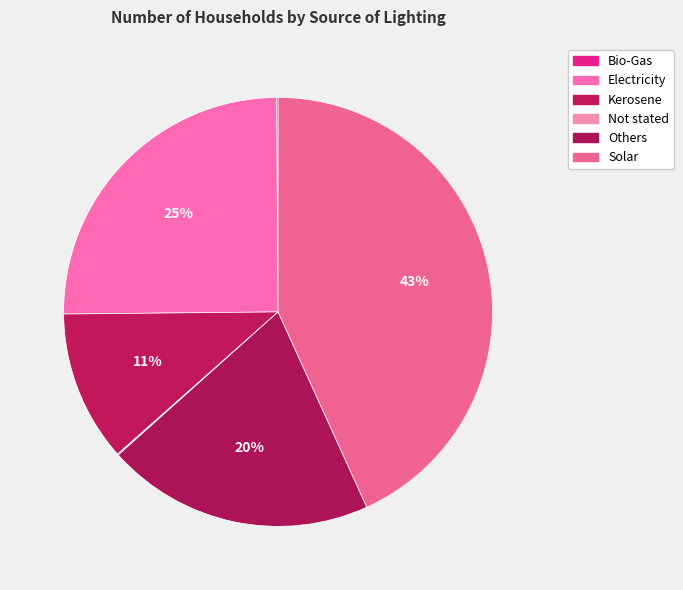

How many segments does this pie chart have?

6